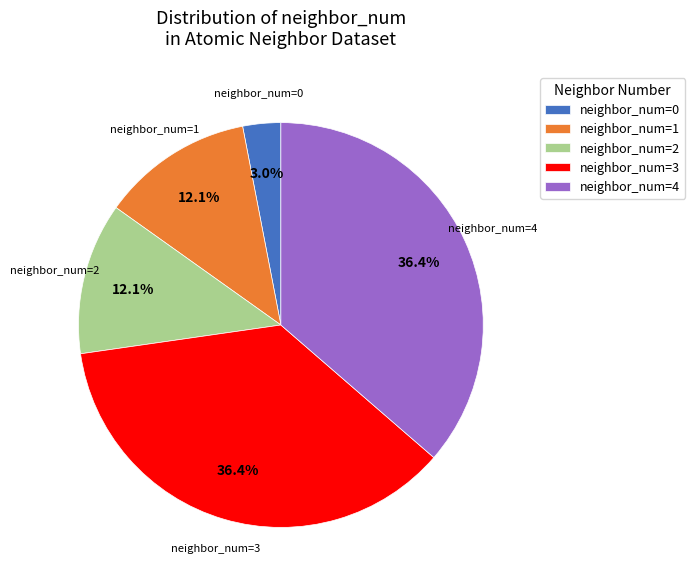

What is the smallest slice in the pie chart?

neighbor_num=0